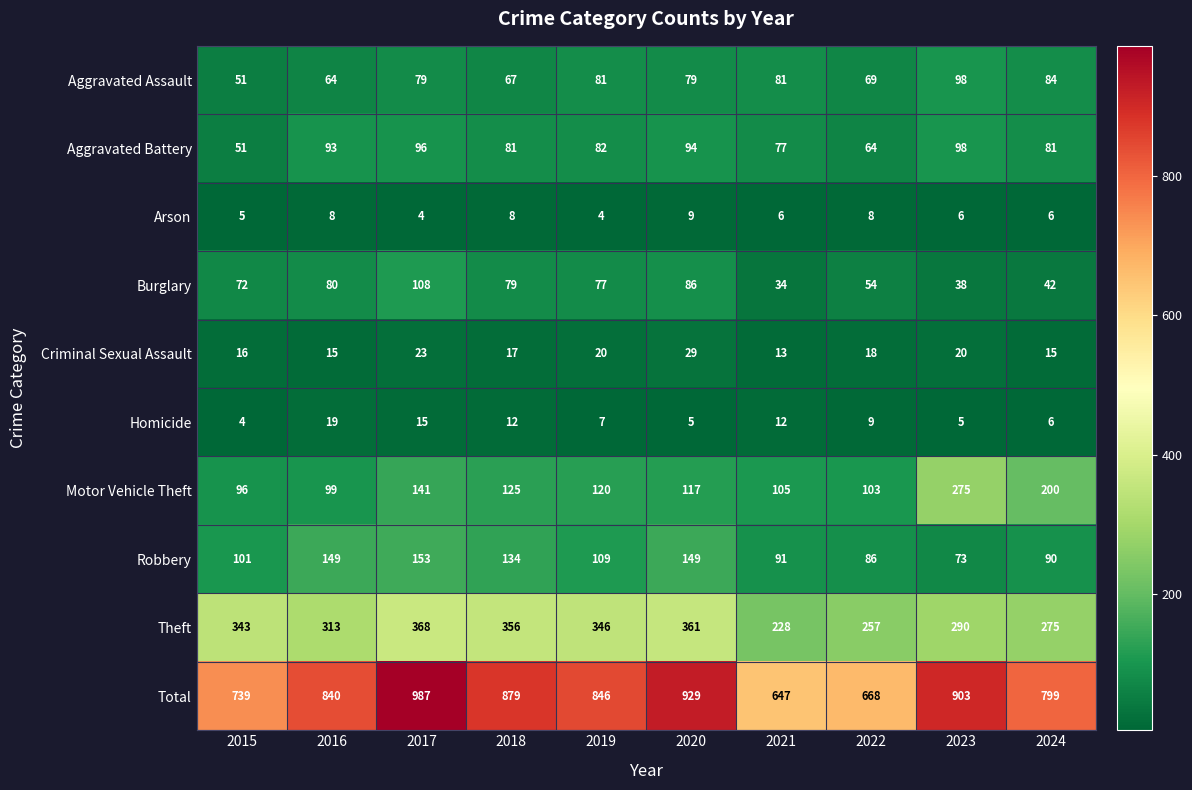

List the labels in order of Burglary value, smallest first.

2021, 2023, 2024, 2022, 2015, 2019, 2018, 2016, 2020, 2017